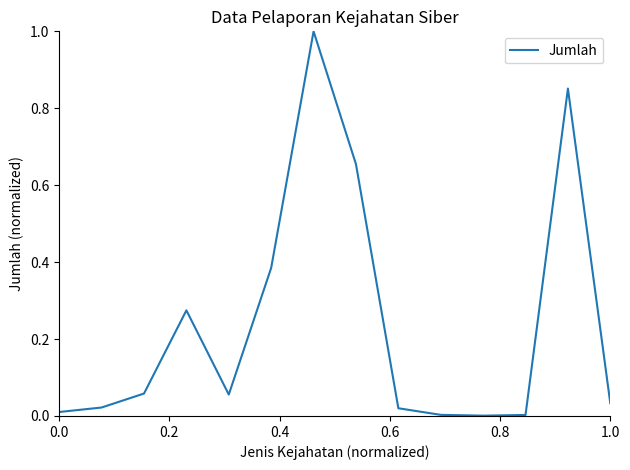

What is the difference between the maximum and minimum values?

1.0